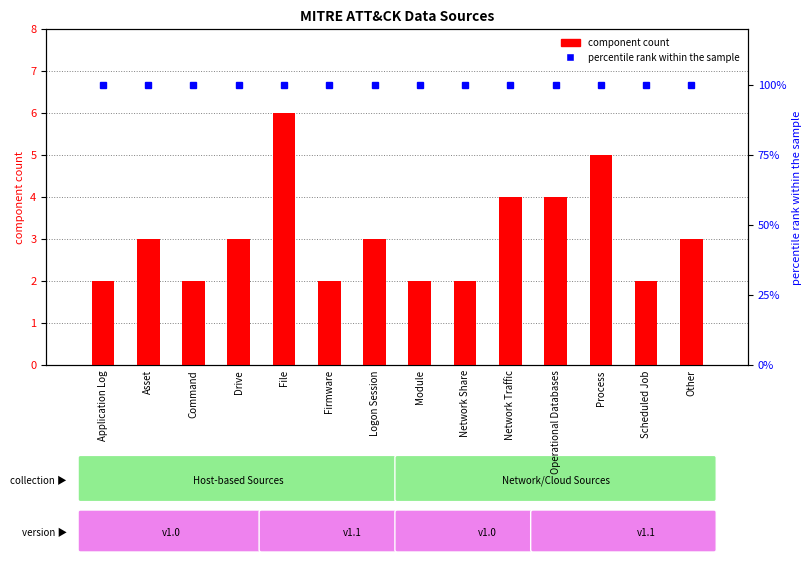

Reading left to right, transcribe all the data shown in this chart.

component count: Application Log=2	Asset=3	Command=2	Drive=3	File=6	Firmware=2	Logon Session=3	Module=2	Network Share=2	Network Traffic=4	Operational Databases=4	Process=5	Scheduled Job=2	Other=3
percentile rank within the sample: Application Log=100	Asset=100	Command=100	Drive=100	File=100	Firmware=100	Logon Session=100	Module=100	Network Share=100	Network Traffic=100	Operational Databases=100	Process=100	Scheduled Job=100	Other=100